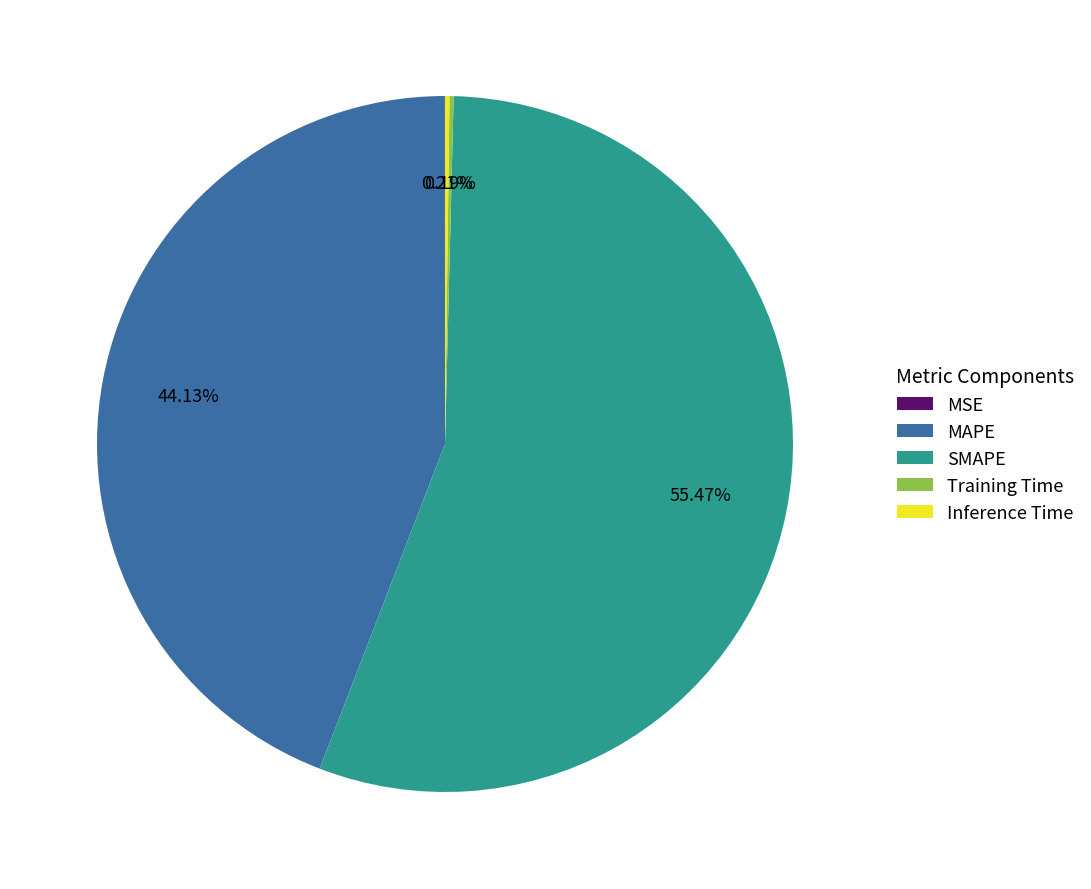

To the nearest percent, what is the average slice percentage?

20%